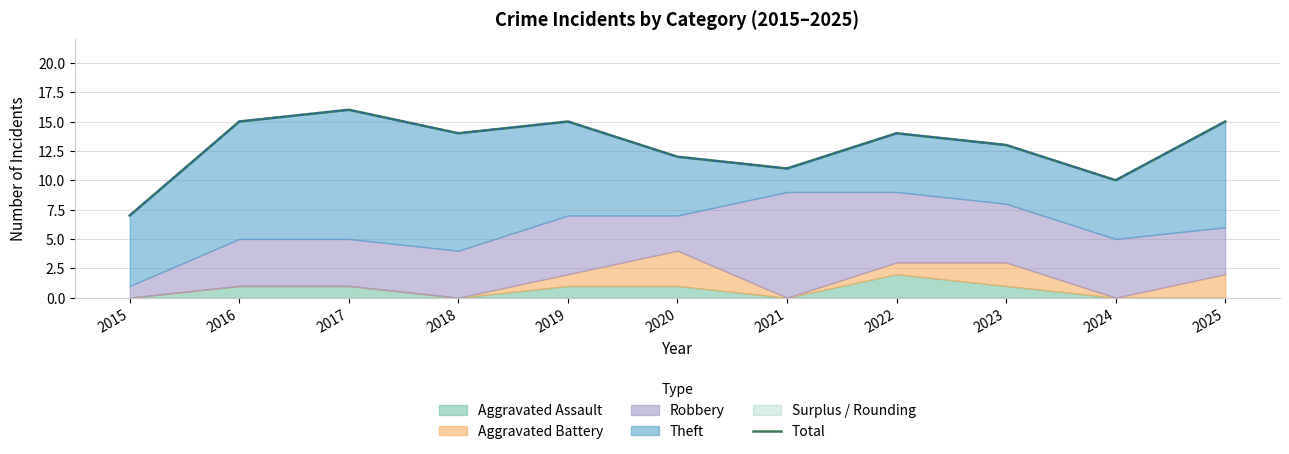

Where is the data nearest to the value 11?

2021